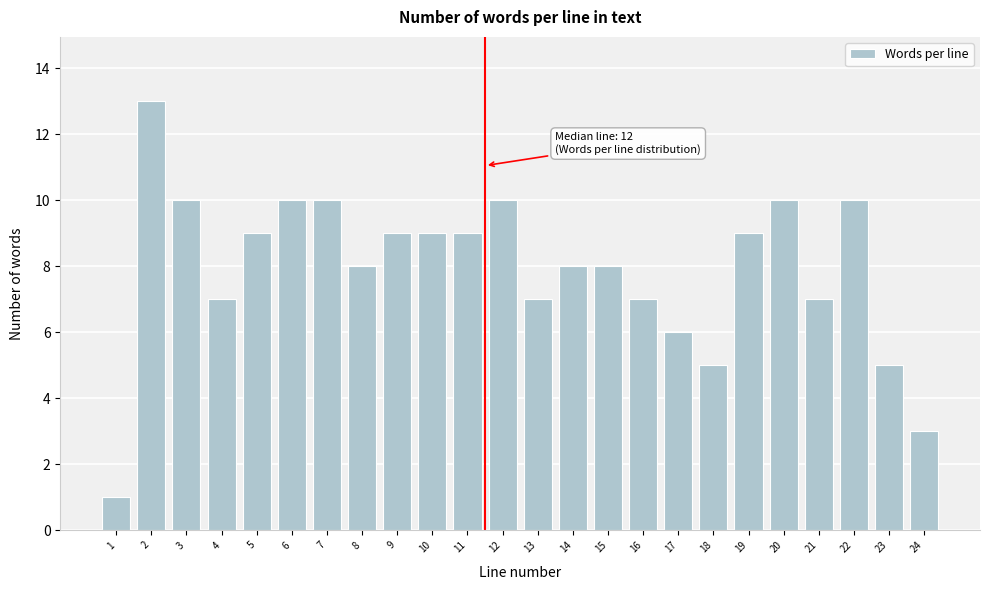

Reading left to right, transcribe all the data shown in this chart.

1=1	2=13	3=10	4=7	5=9	6=10	7=10	8=8	9=9	10=9	11=9	12=10	13=7	14=8	15=8	16=7	17=6	18=5	19=9	20=10	21=7	22=10	23=5	24=3